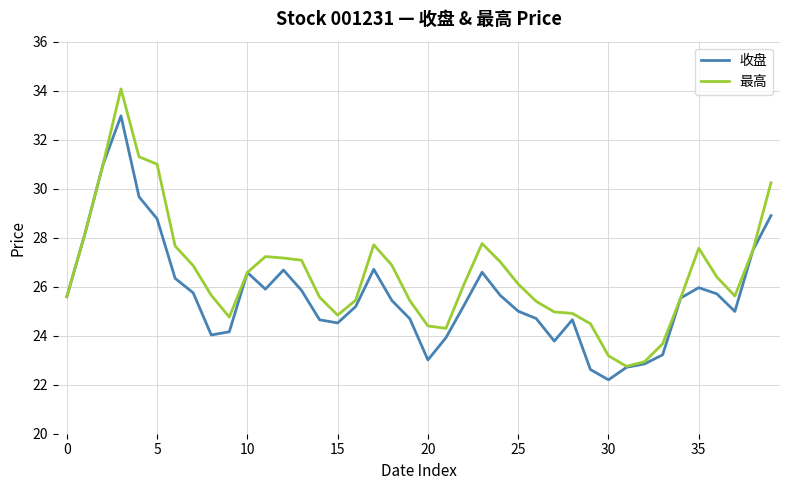

Which series has the largest total across all categories?

最高